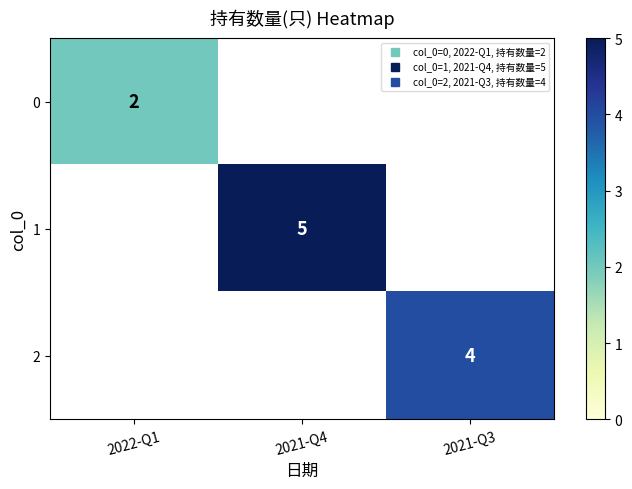

Where is 0 nearest to the value 2?

2022-Q1